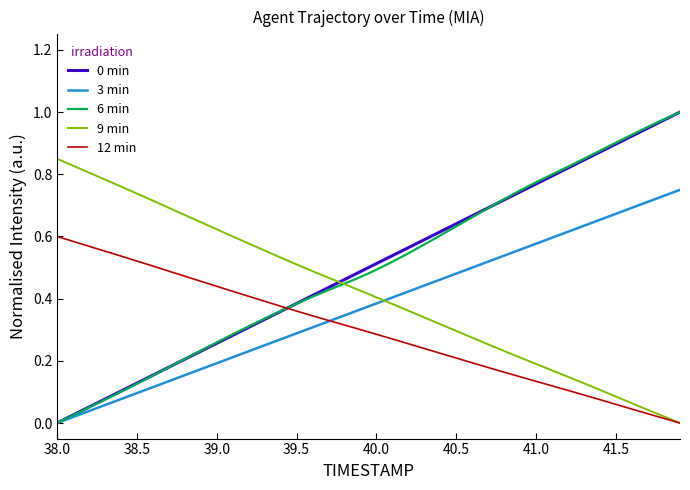

True or false: 6 min and 12 min intersect in this chart.

True